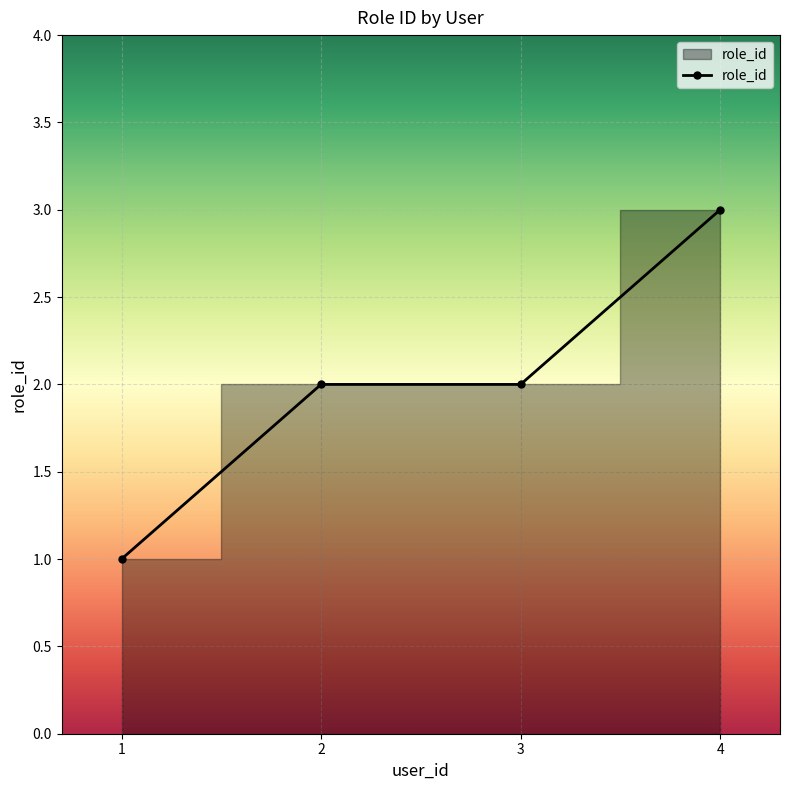

The value at 2 is 1. True or false?

False